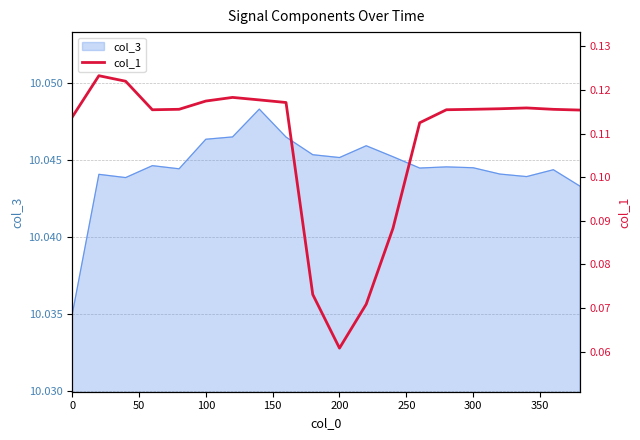

How many values are between 0 and 1?

20